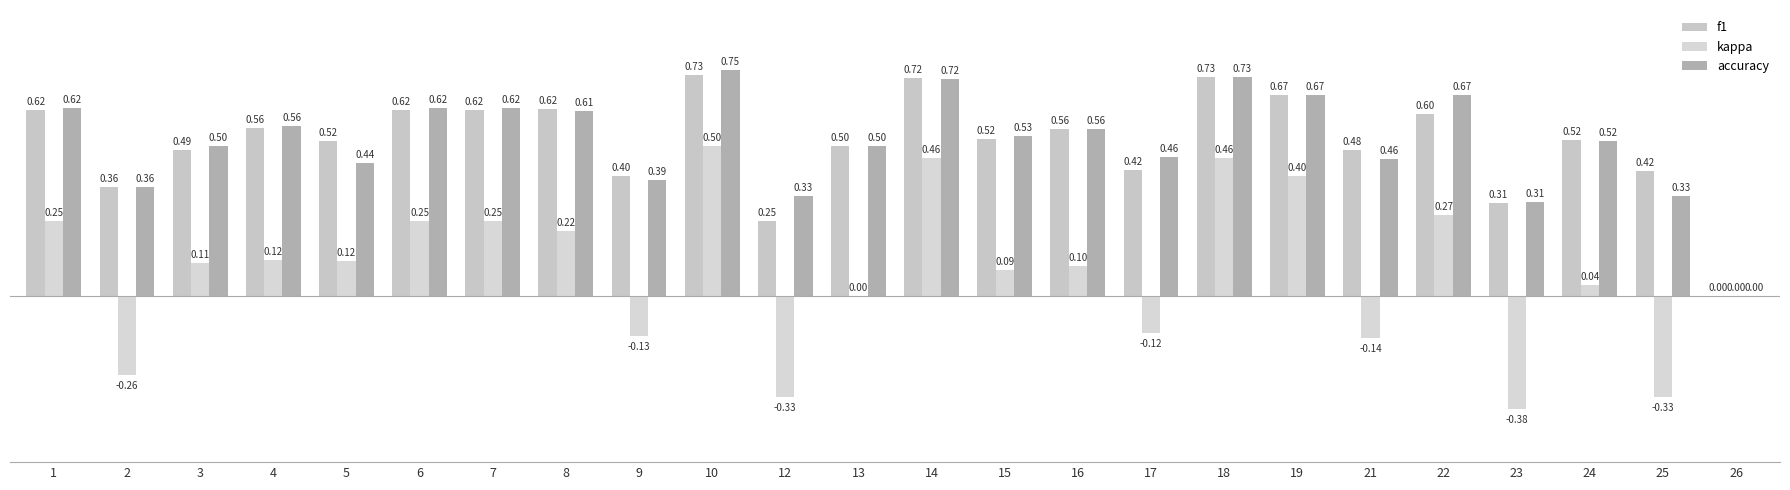

Reading left to right, transcribe all the data shown in this chart.

f1: 1=0.6	2=0.4	3=0.5	4=0.6	5=0.5	6=0.6	7=0.6	8=0.6	9=0.4	10=0.7	12=0.2	13=0.5	14=0.7	15=0.5	16=0.6	17=0.4	18=0.7	19=0.7	21=0.5	22=0.6	23=0.3	24=0.5	25=0.4	26=0.0
kappa: 1=0.2	2=-0.3	3=0.1	4=0.1	5=0.1	6=0.2	7=0.2	8=0.2	9=-0.1	10=0.5	12=-0.3	13=0.0	14=0.5	15=0.1	16=0.1	17=-0.1	18=0.5	19=0.4	21=-0.1	22=0.3	23=-0.4	24=0.0	25=-0.3	26=0.0
accuracy: 1=0.6	2=0.4	3=0.5	4=0.6	5=0.4	6=0.6	7=0.6	8=0.6	9=0.4	10=0.8	12=0.3	13=0.5	14=0.7	15=0.5	16=0.6	17=0.5	18=0.7	19=0.7	21=0.5	22=0.7	23=0.3	24=0.5	25=0.3	26=0.0